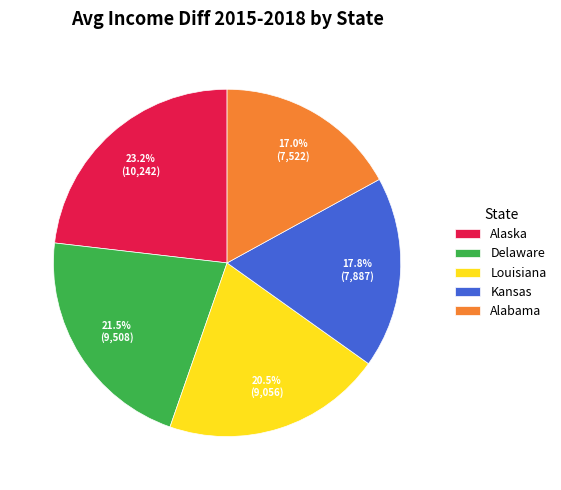

To the nearest percent, what percentage of the pie is Alabama?

17%